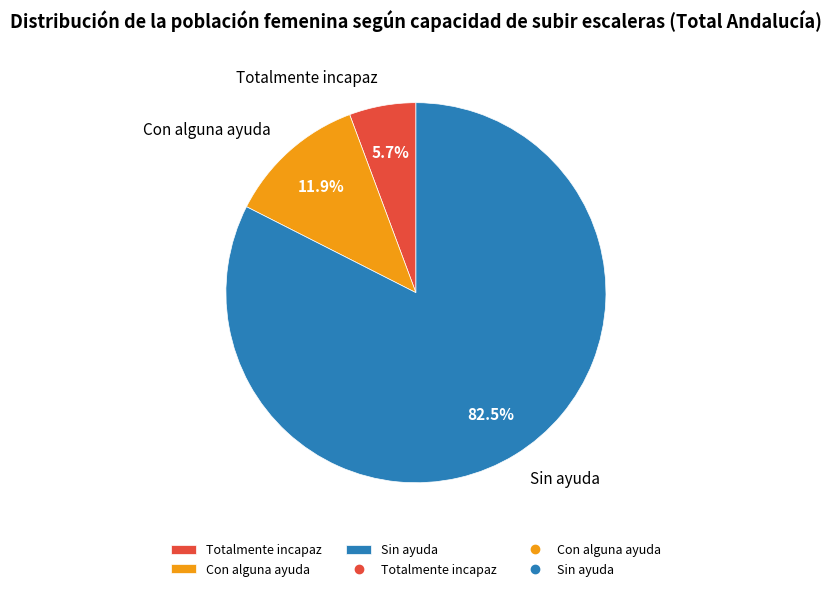

Combined, do Sin ayuda and Totalmente incapaz account for over 50%?

Yes